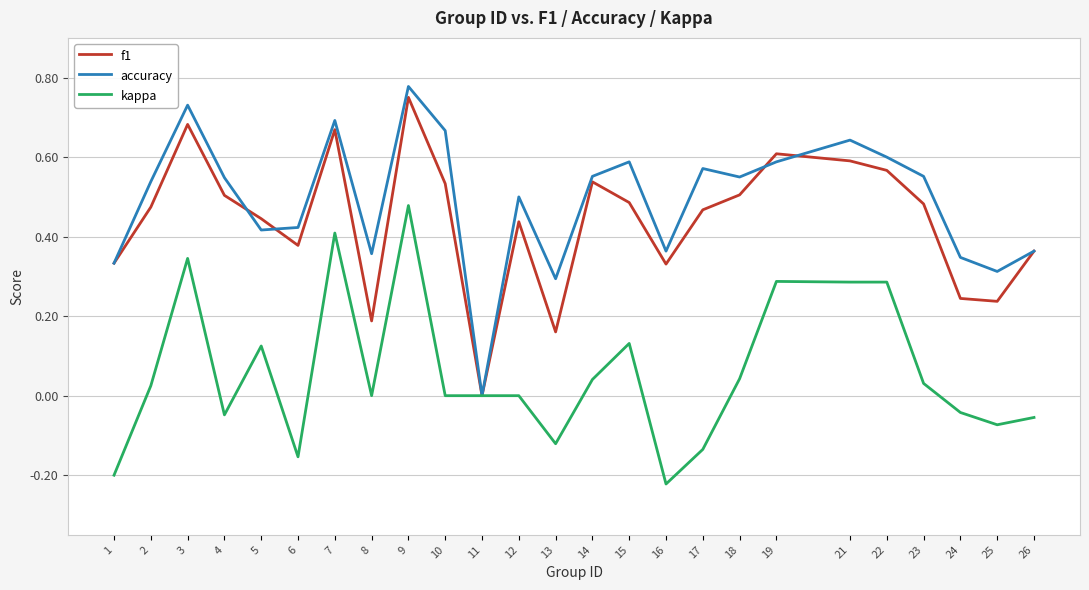

At which label does kappa reach its minimum?

16